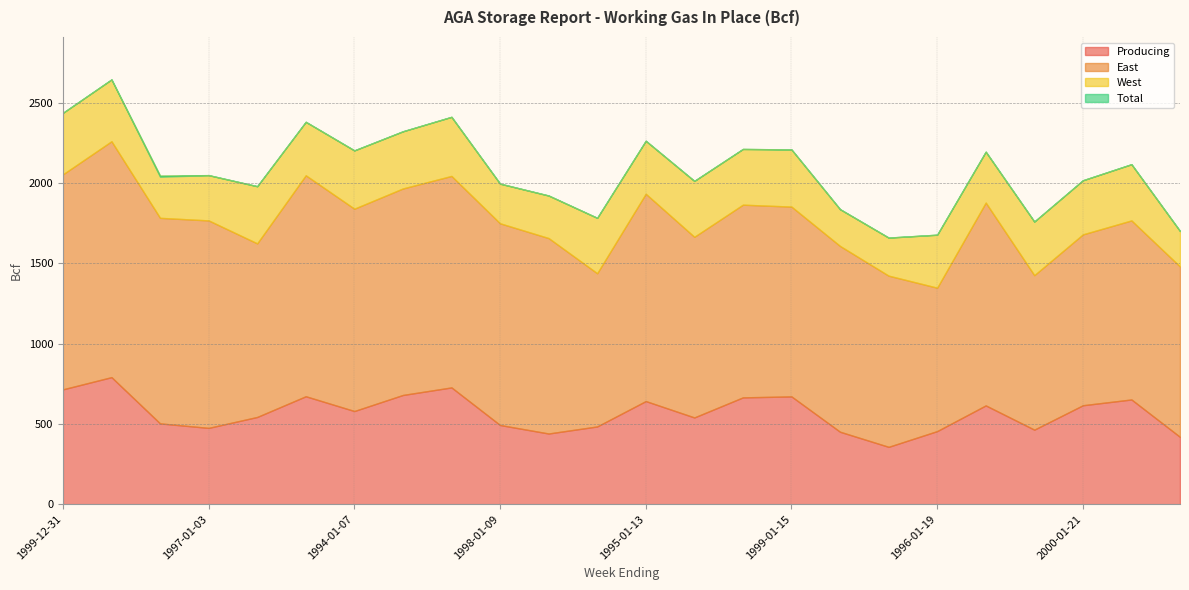

True or false: East has a value of 2203 at 1998-01-09.

False